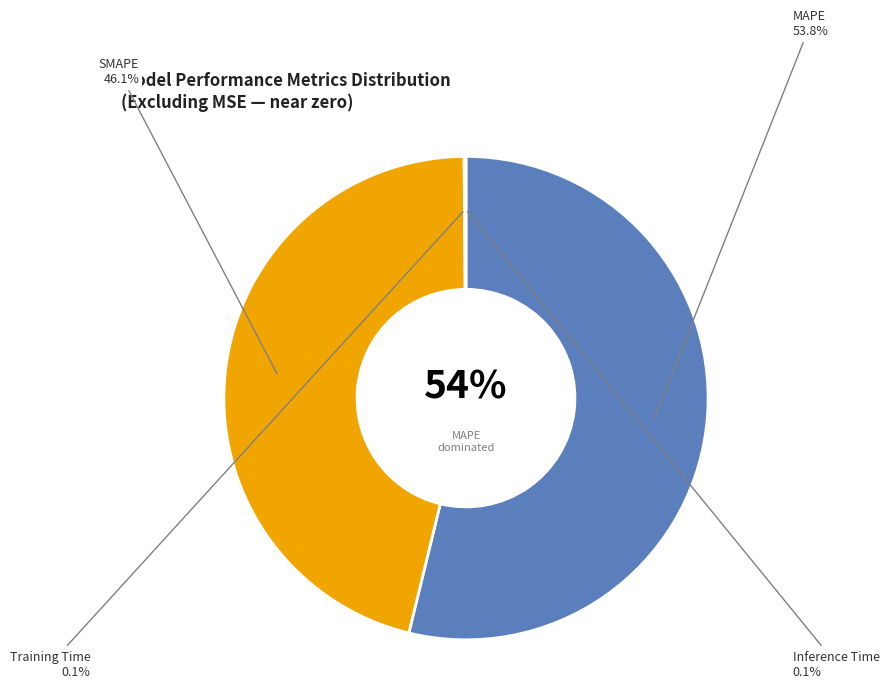

Does Training Time represent more than half of the total?

No